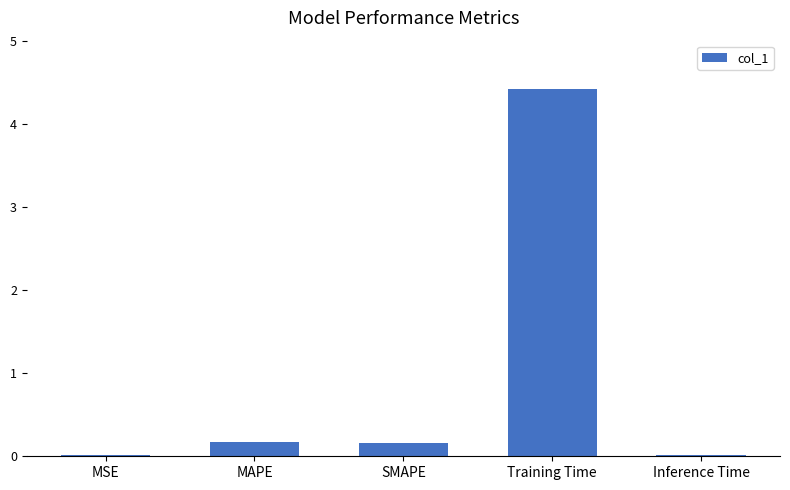

Is it true that the value at Training Time is 1.8?

False